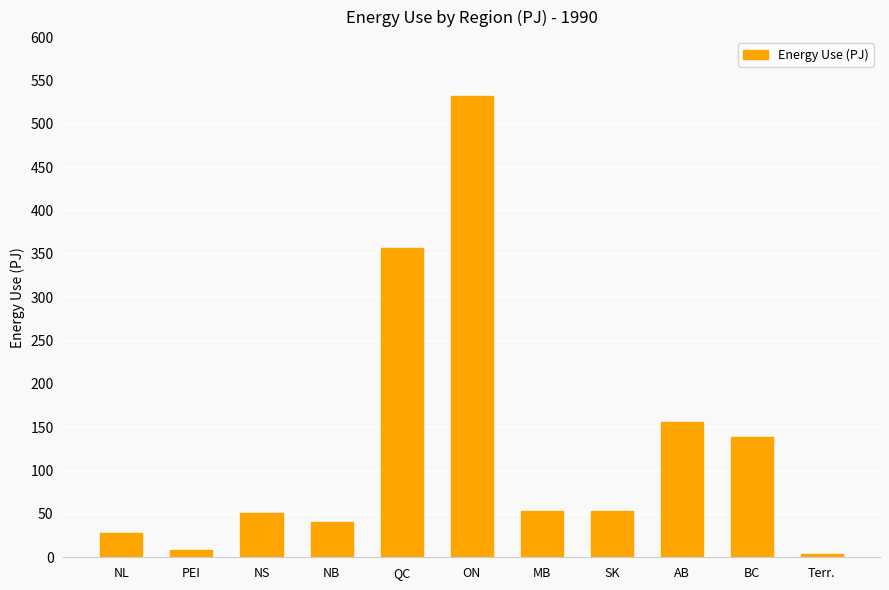

Count the number of data series in this chart.

1